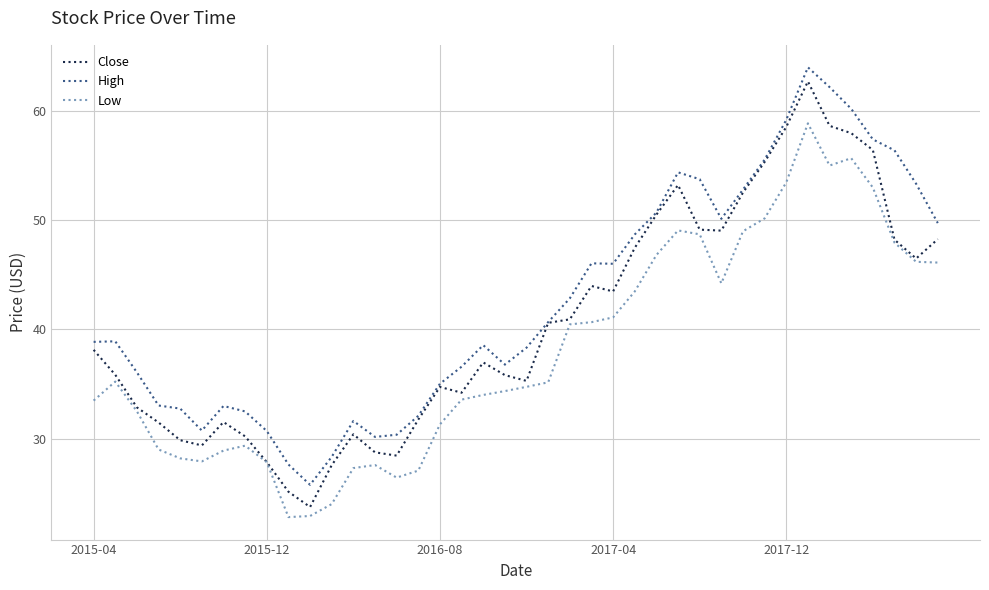

Which series has the widest spread of values?

Close